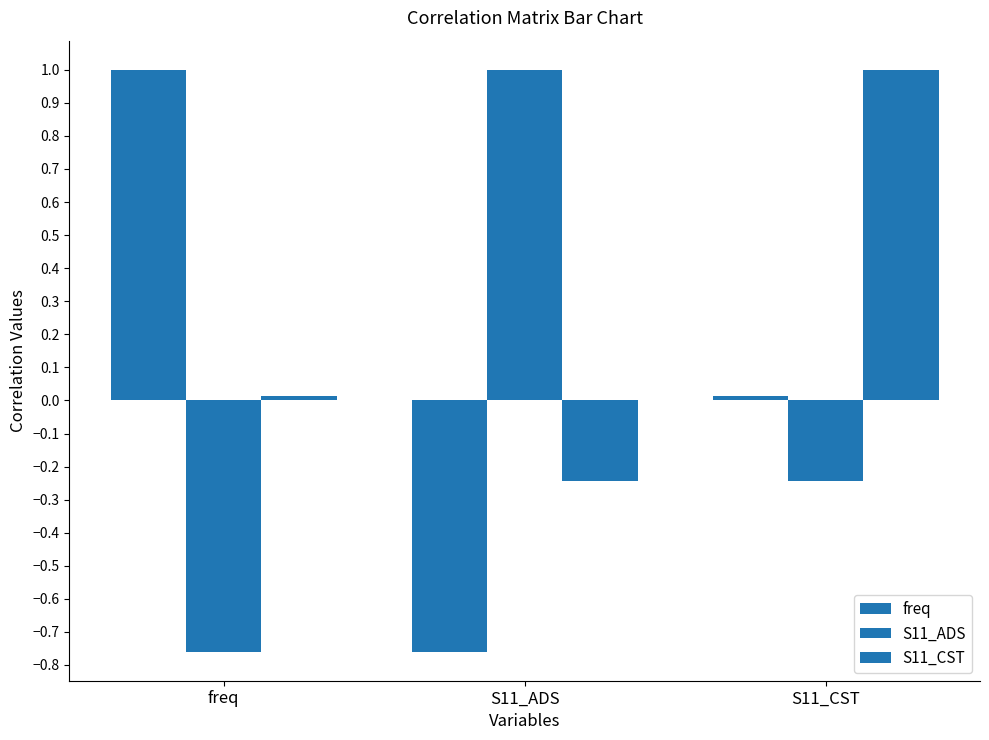

Where is S11_CST nearest to the value 0?

freq